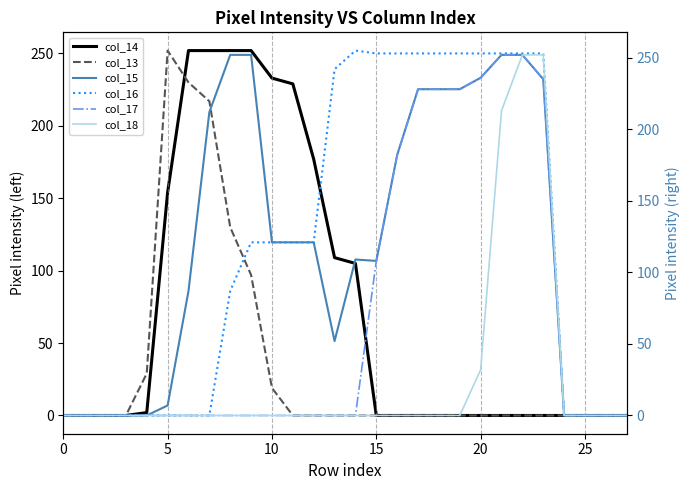

The value of col_15 at 22 is 252. True or false?

True